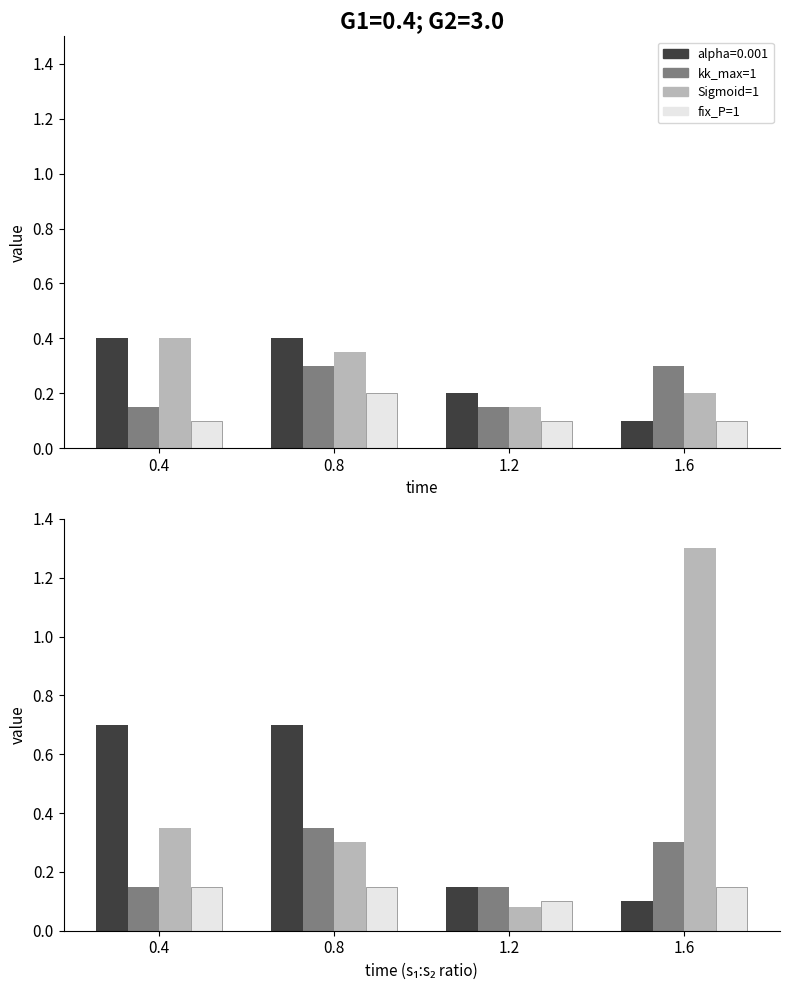

At which label does Series 3 reach its minimum?

1.2